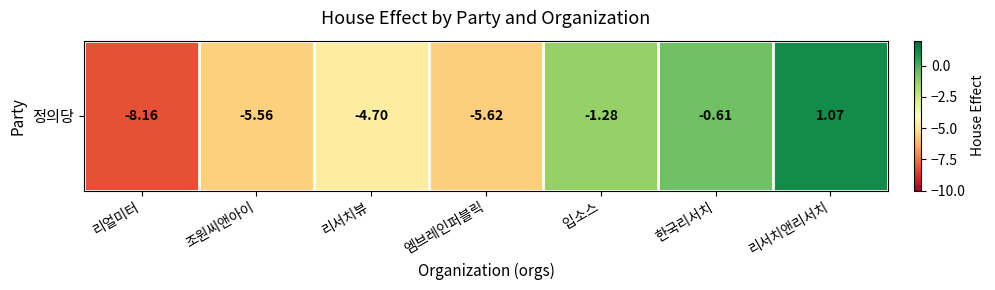

Count the number of data series in this chart.

1